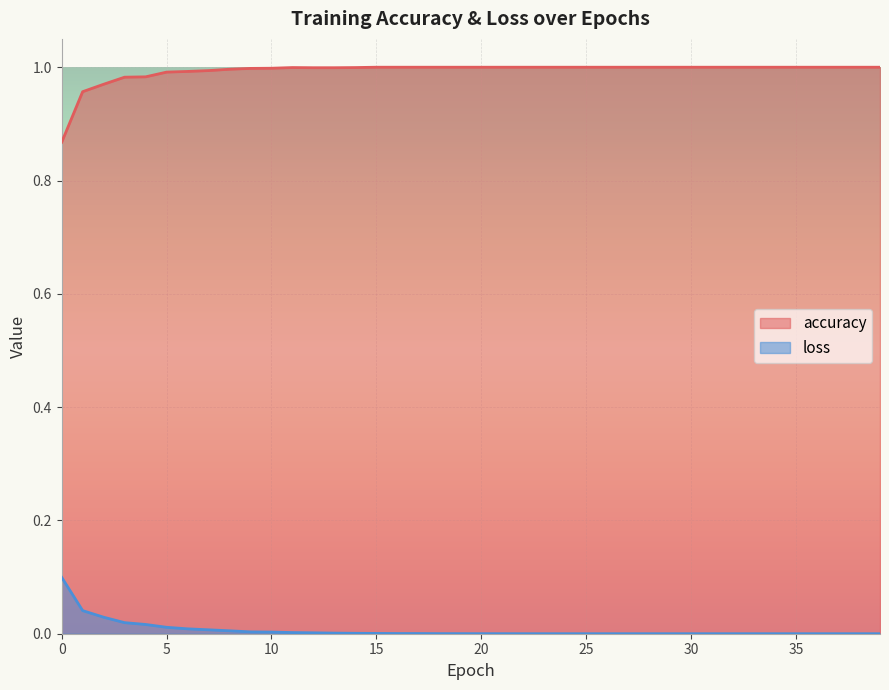

Reading left to right, extract all data points from this chart.

accuracy: 0.9	1.0	1.0	1.0	1.0	1.0	1.0	1.0	1.0	1.0	1.0	1.0	1.0	1.0	1.0	1.0	1.0	1.0	1.0	1.0	1.0	1.0	1.0	1.0	1.0	1.0	1.0	1.0	1.0	1.0	1.0	1.0	1.0	1.0	1.0	1.0	1.0	1.0	1.0	1.0
loss: 0.1	0.0	0.0	0.0	0.0	0.0	0.0	0.0	0.0	0.0	0.0	0.0	0.0	0.0	0.0	0.0	0.0	0.0	0.0	0.0	0.0	0.0	0.0	0.0	0.0	0.0	0.0	0.0	0.0	0.0	0.0	0.0	0.0	0.0	0.0	0.0	0.0	0.0	0.0	0.0